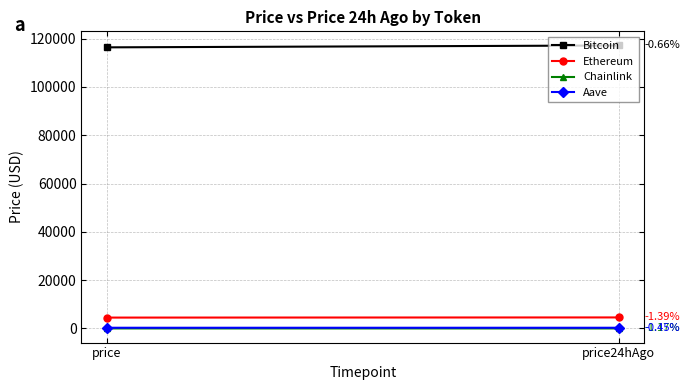

Reading left to right, list all the values displayed in this chart.

Bitcoin: price=116419.0	price24hAgo=117191.0
Ethereum: price=4515.9	price24hAgo=4578.5
Chainlink: price=23.9	price24hAgo=24.2
Aave: price=306.6	price24hAgo=308.0